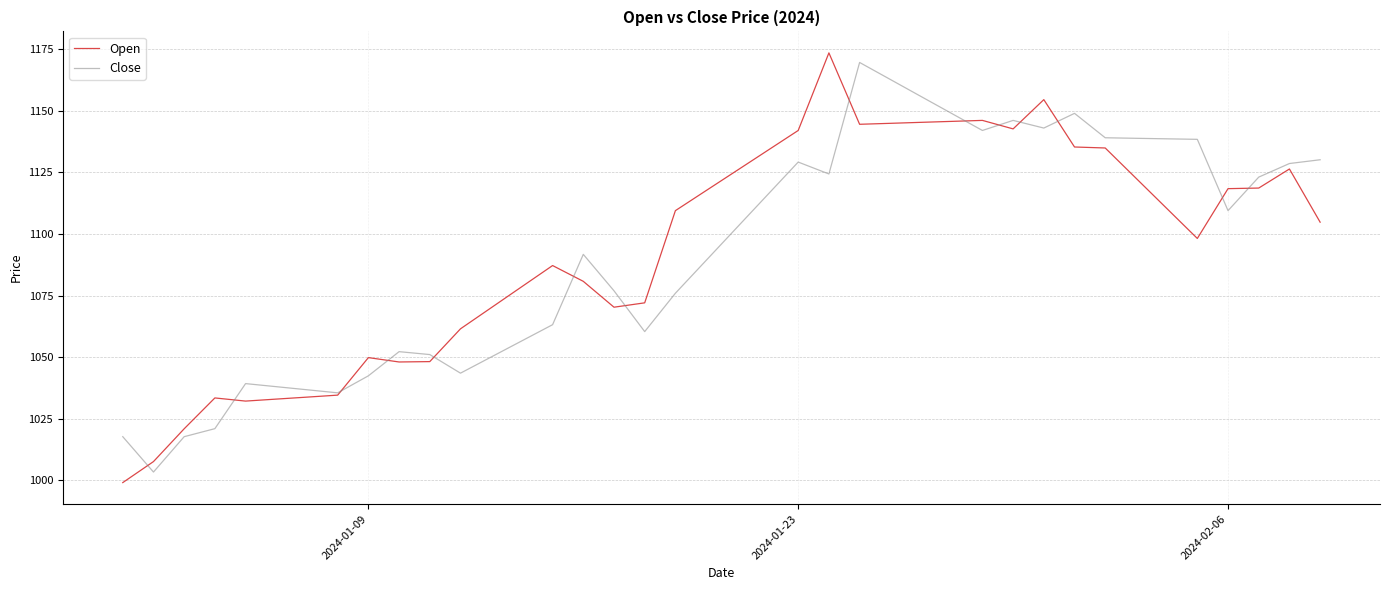

Count the number of categories in the chart.

40